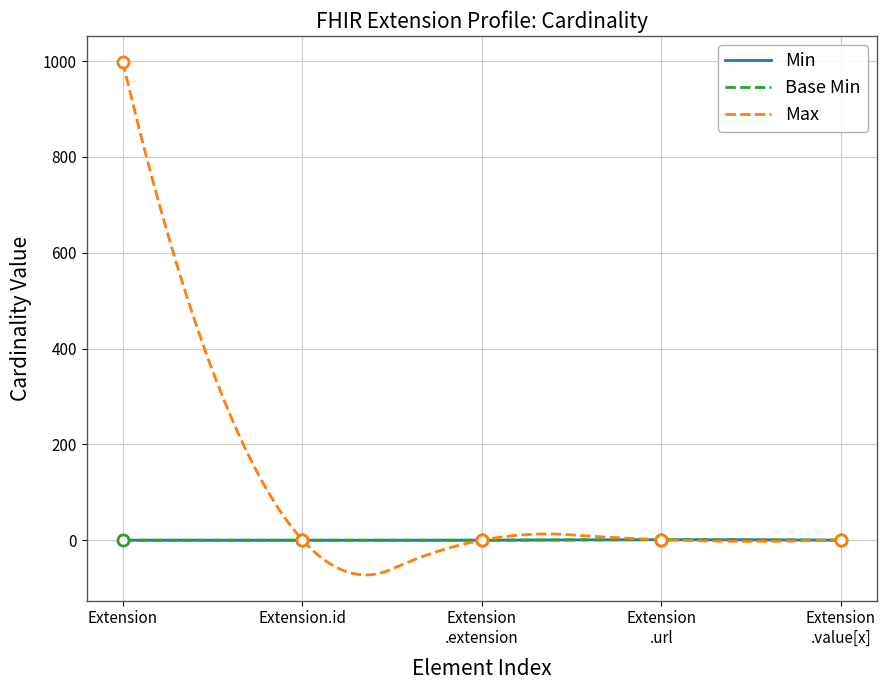

What is the sum of all Min values?

1